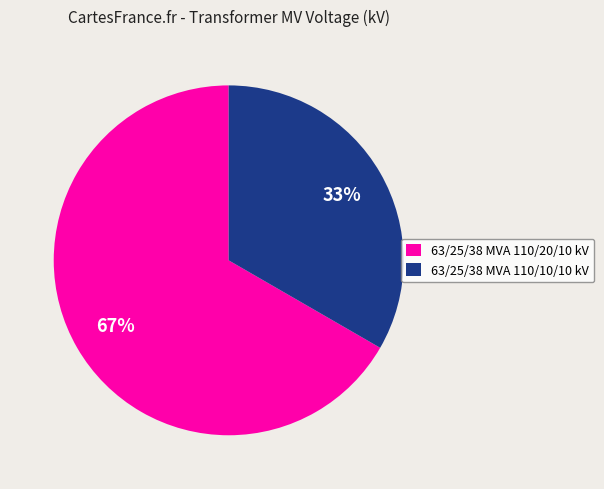

To the nearest percent, what portion does 63/25/38 MVA 110/10/10 kV represent?

33%